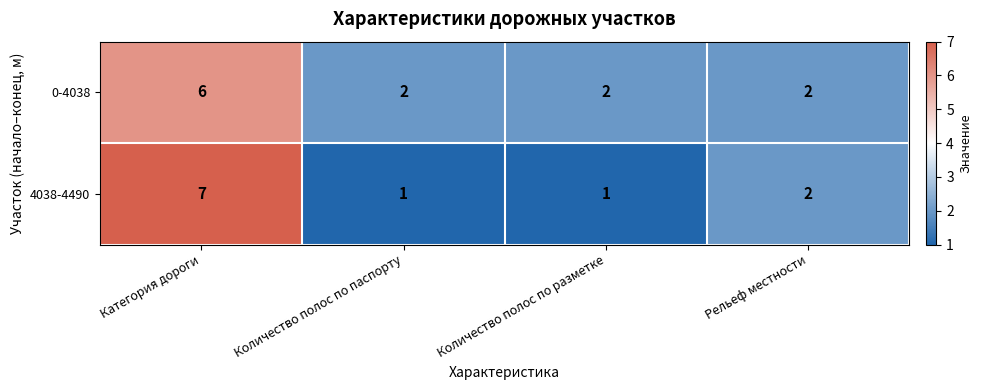

What is the maximum value for 0-4038?

6